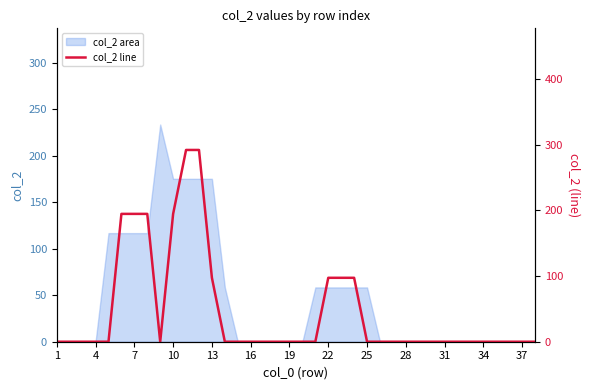

The value of col_2 area at 28 is 0.0. True or false?

True